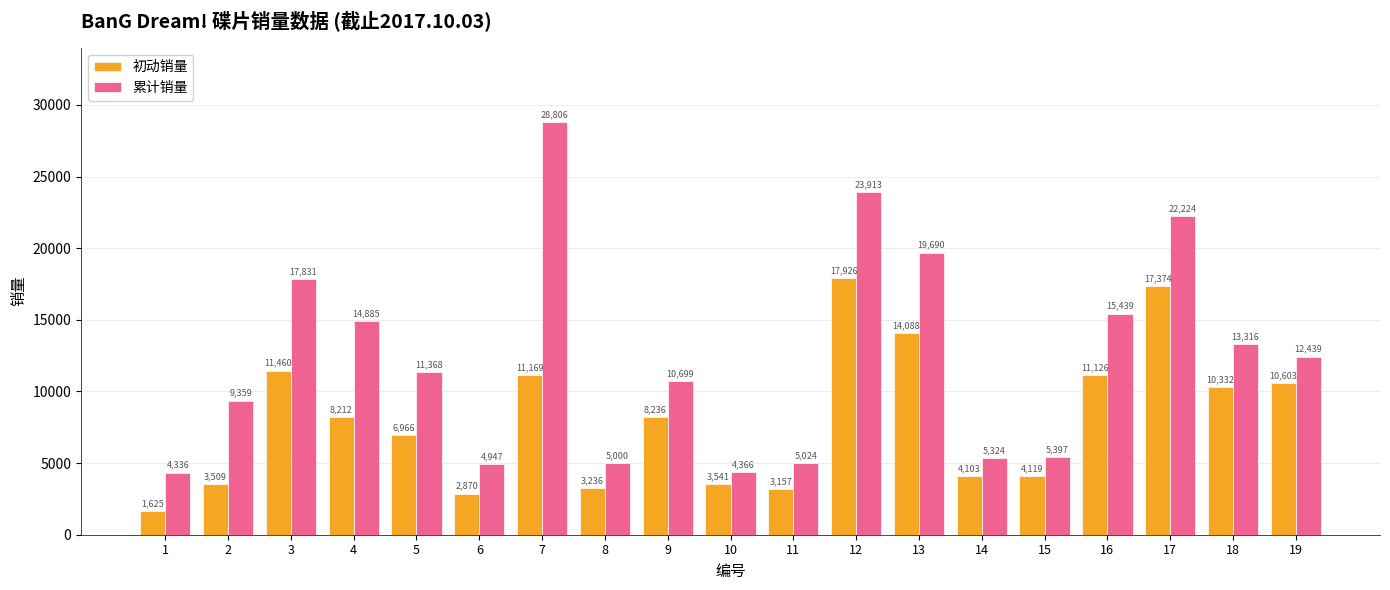

The 累计销量 series shows 1278 at 1. True or false?

False